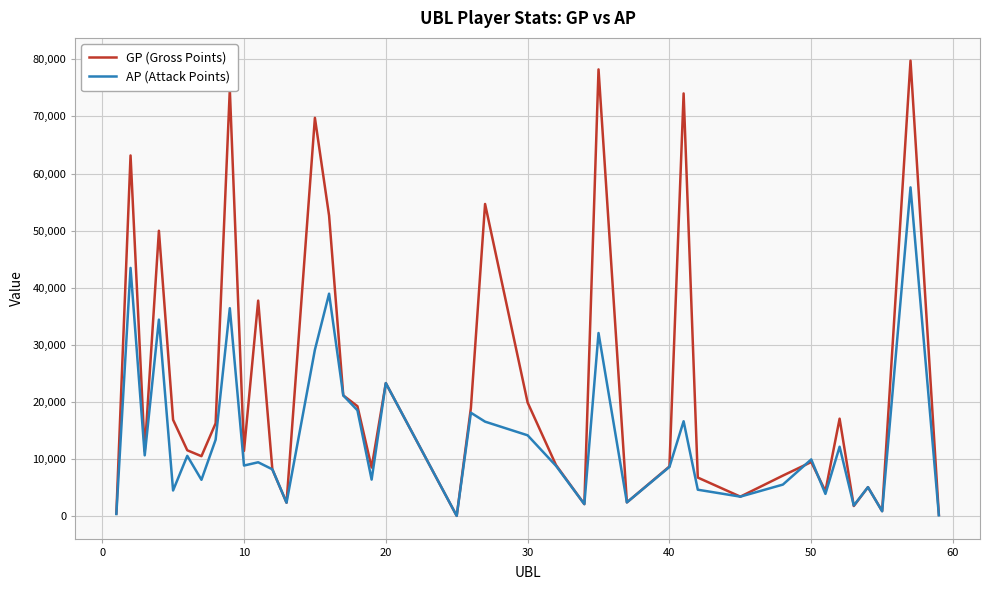

What is the maximum value for GP (Gross Points)?

79782